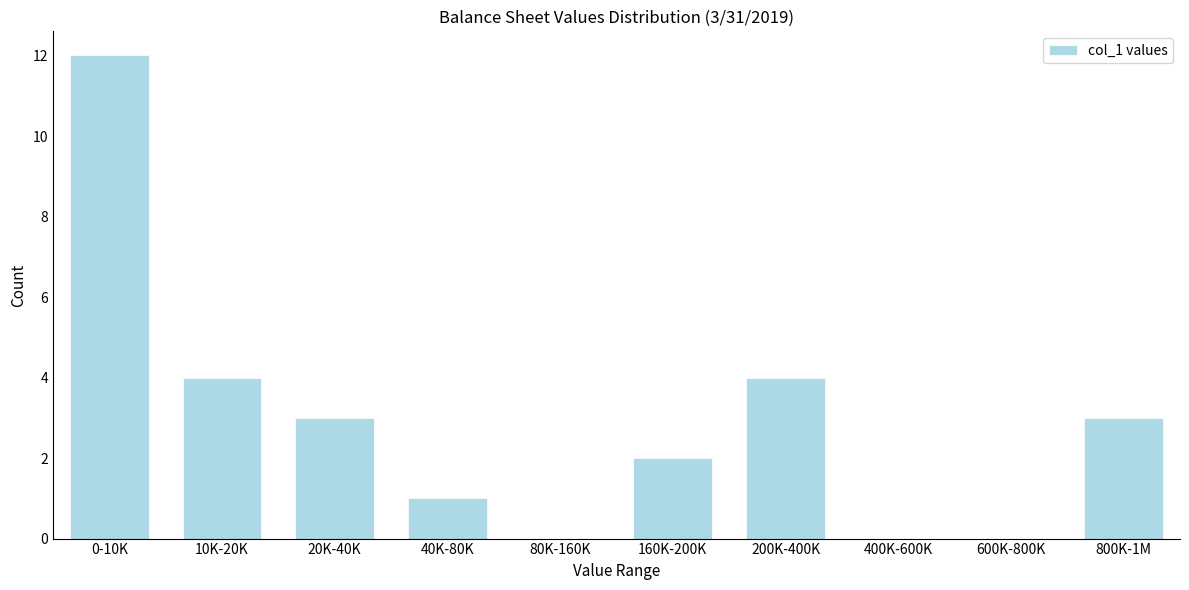

Reading right to left, extract all data points from this chart.

800K-1M=3	600K-800K=0	400K-600K=0	200K-400K=4	160K-200K=2	80K-160K=0	40K-80K=1	20K-40K=3	10K-20K=4	0-10K=12